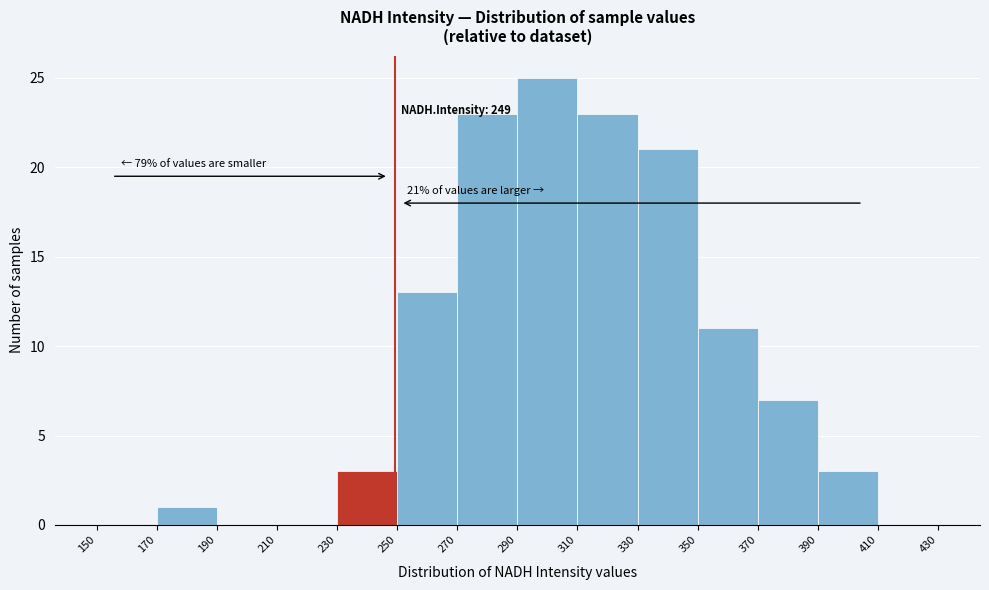

Over which range of the x-axis is the bar tallest?

290 to 310